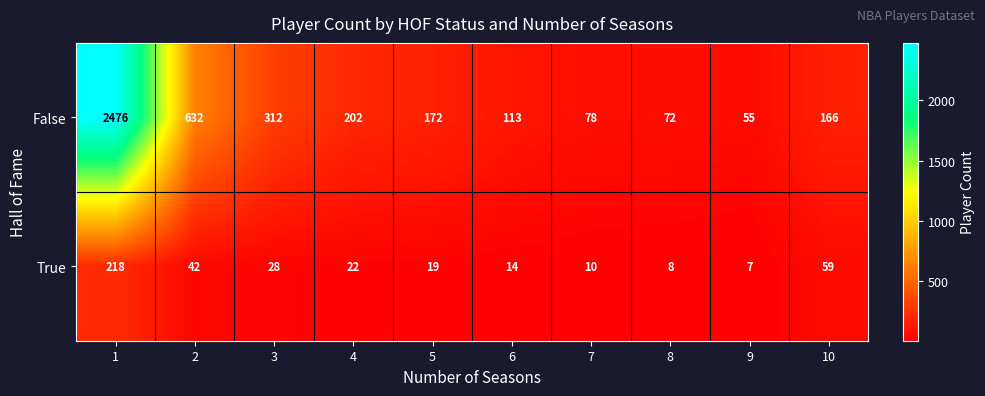

Rank the series by their maximum value, from lowest to highest.

True, False